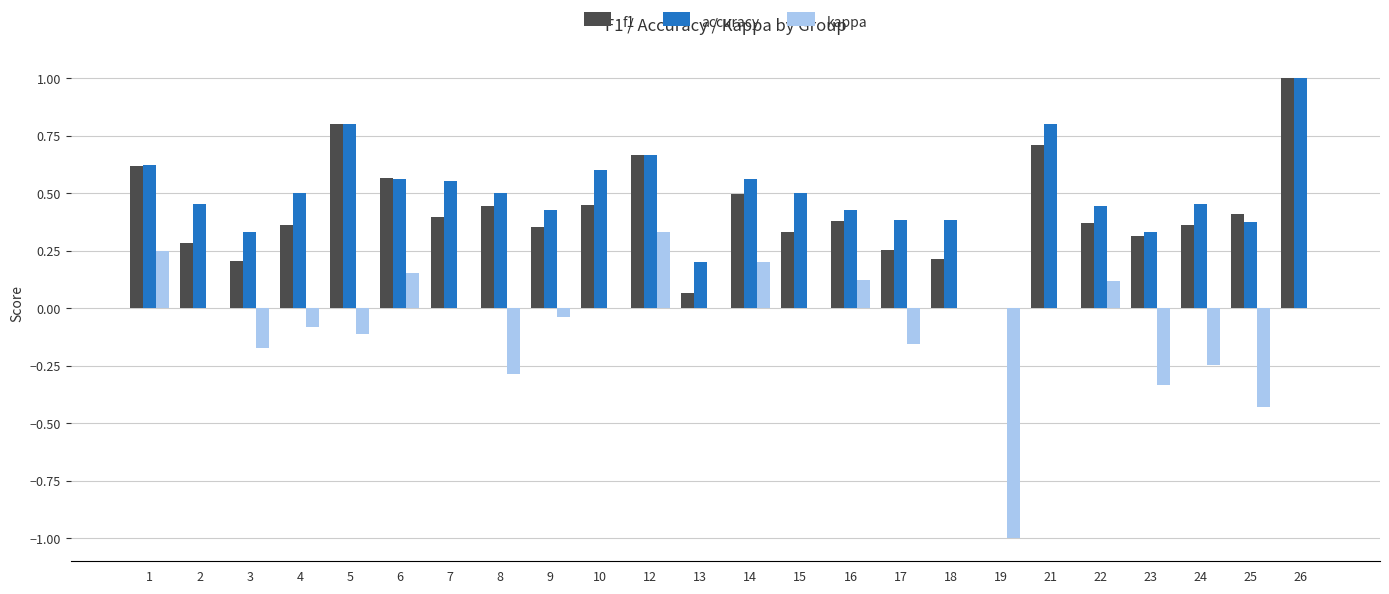

What are all the series names shown in the legend?

f1, accuracy, kappa